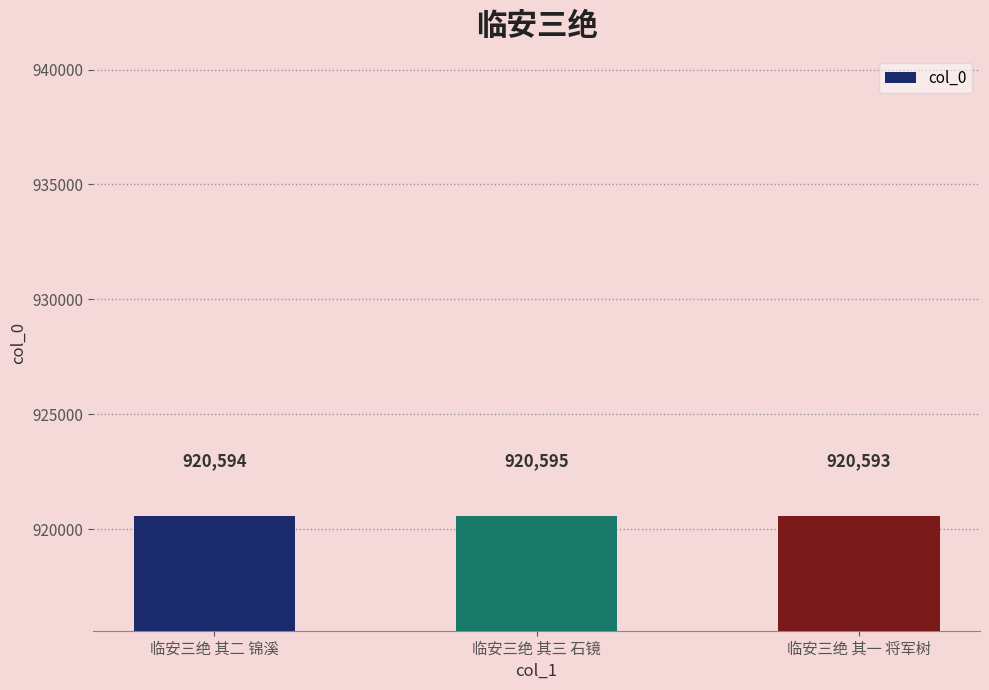

What is the minimum value shown in the chart?

920593